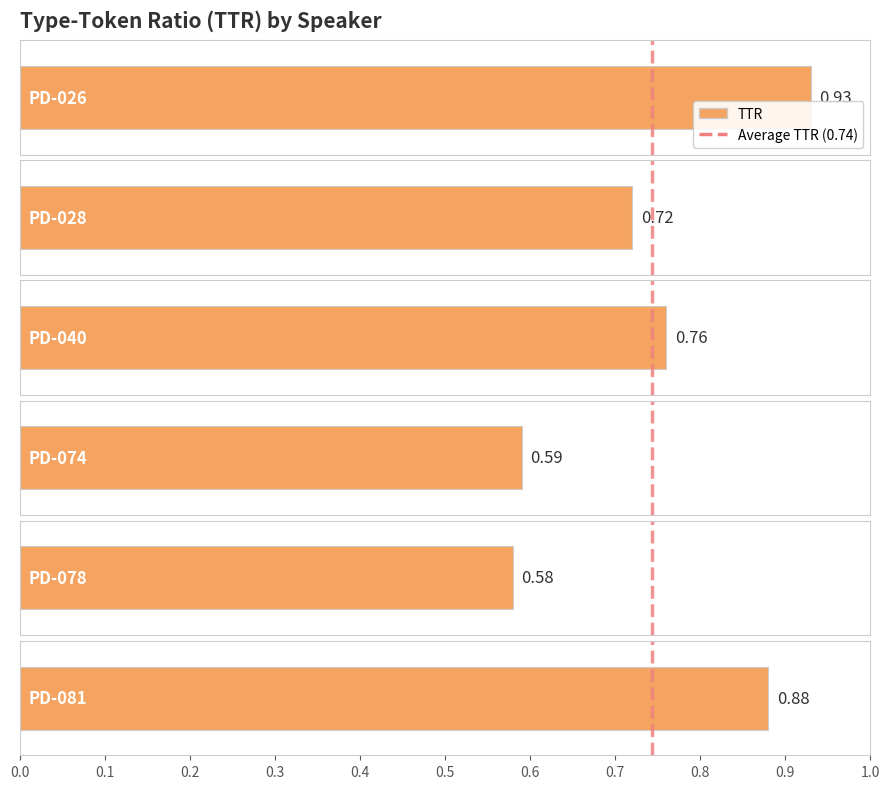

Count the number of data series in this chart.

1